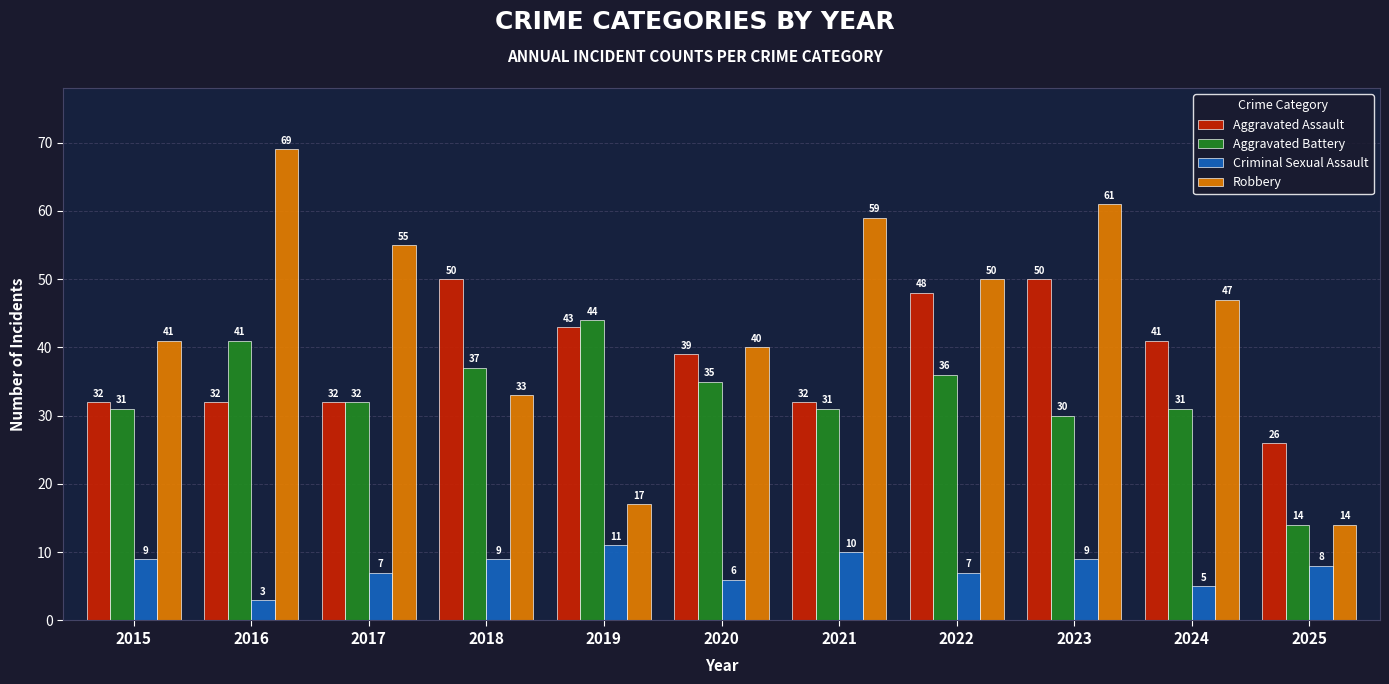

Rank the series by their average value, from lowest to highest.

Criminal Sexual Assault, Aggravated Battery, Aggravated Assault, Robbery